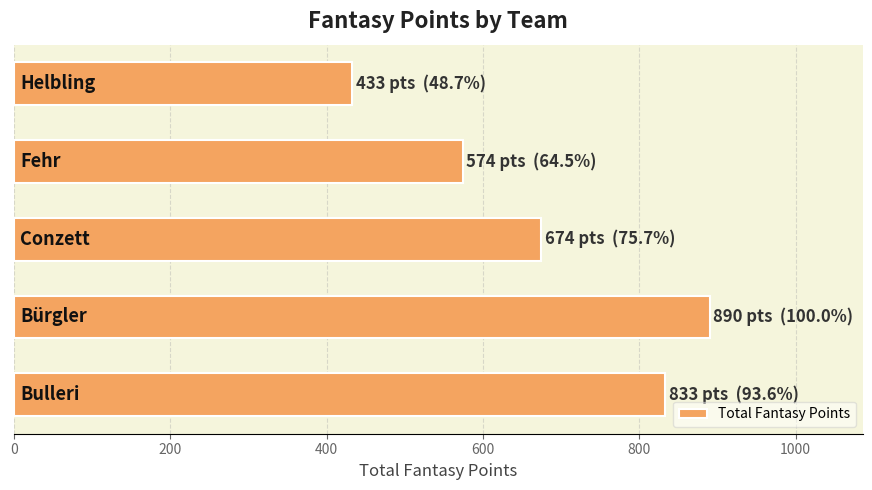

Reading top to bottom, transcribe all the data shown in this chart.

433	574	674	890	833